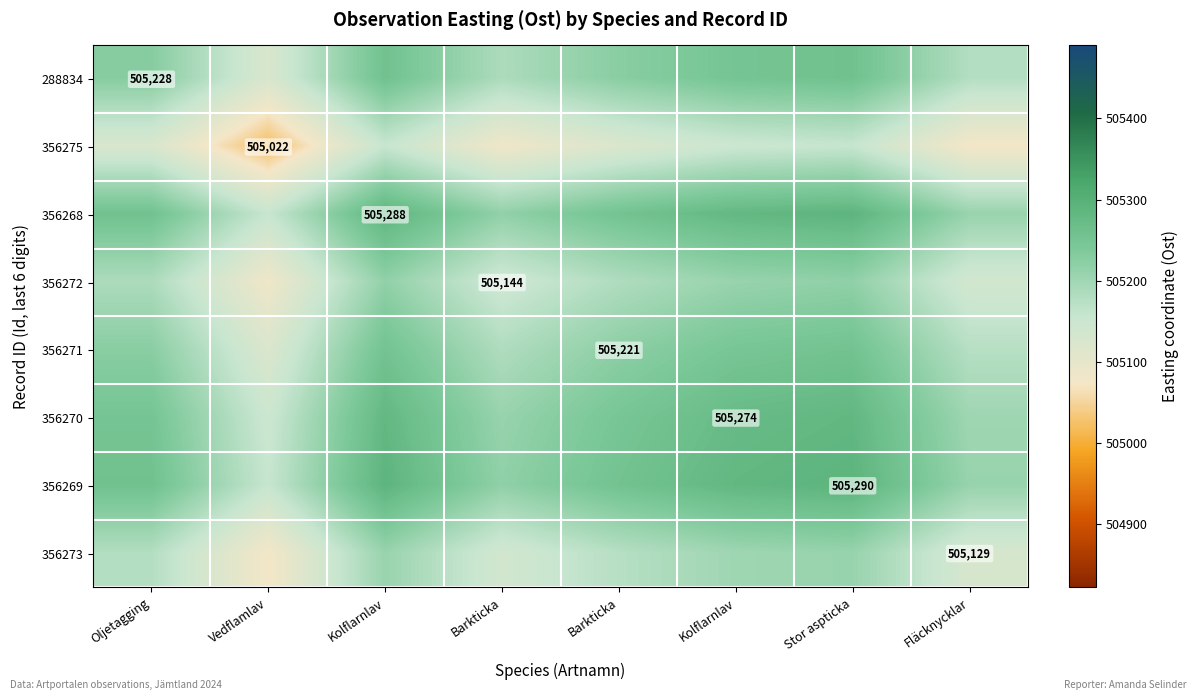

At which label is 356273 closest to 505142?

Barkticka